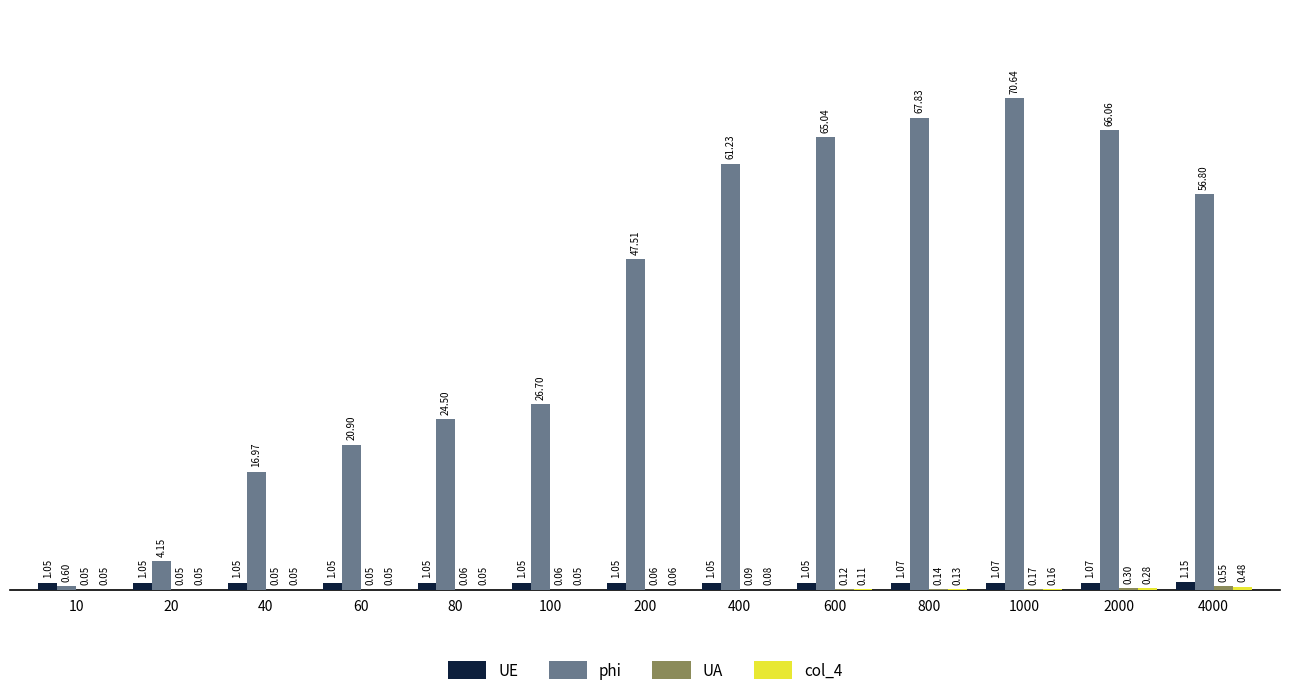

What is the sum of the phi values at 80 and 800?

92.3